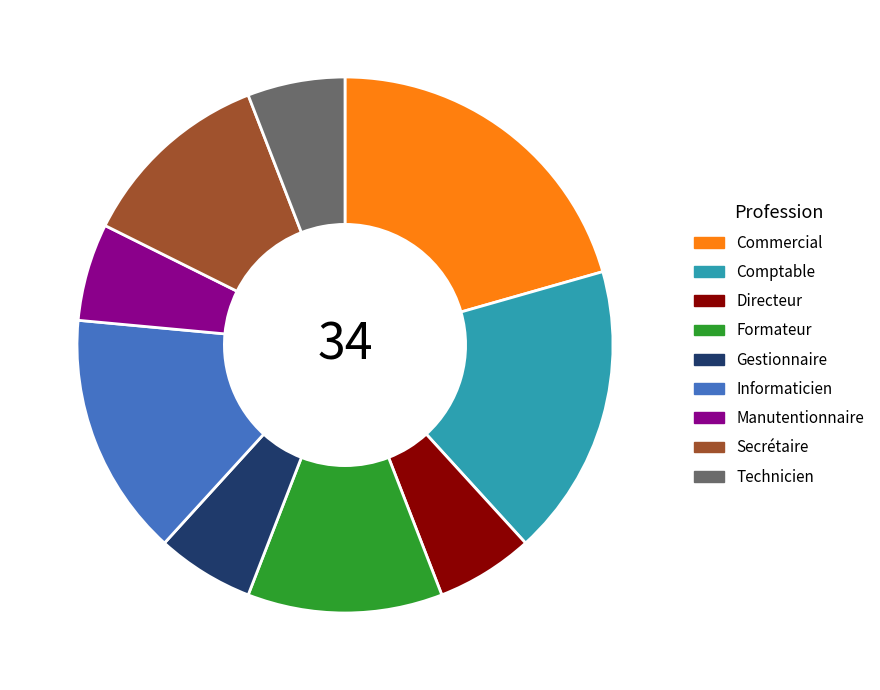

The Informaticien slice represents 8% of the pie. True or false?

False